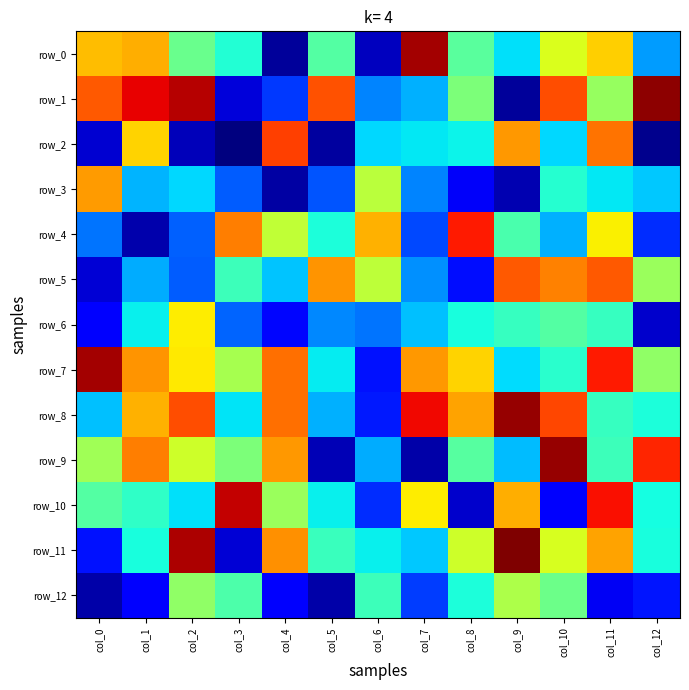

Which series has the largest range (max minus min)?

row_1